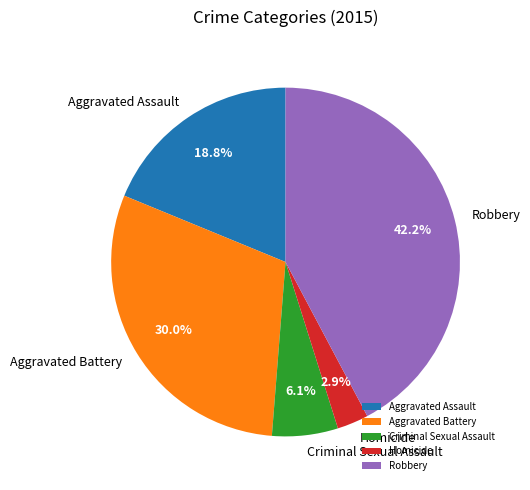

To the nearest percent, what percentage of the pie is Criminal Sexual Assault?

6%